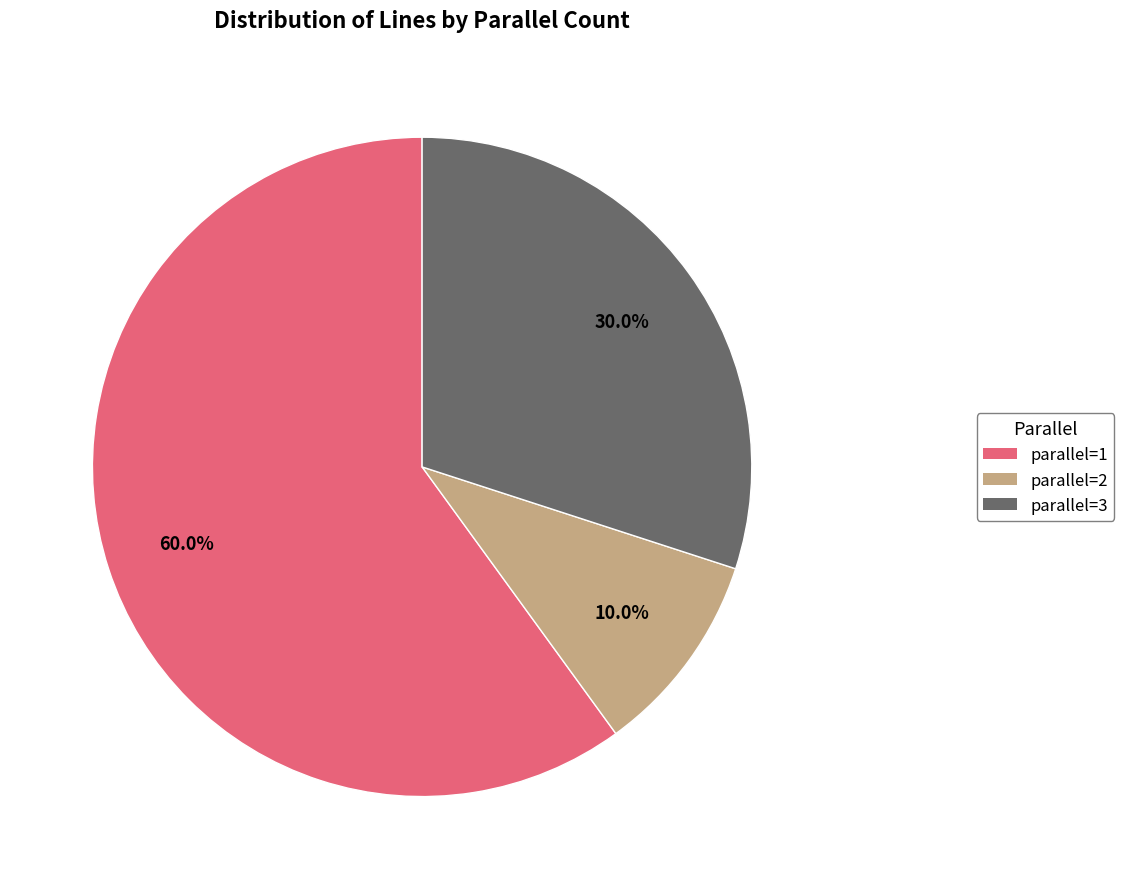

Count the number of slices in the pie.

3